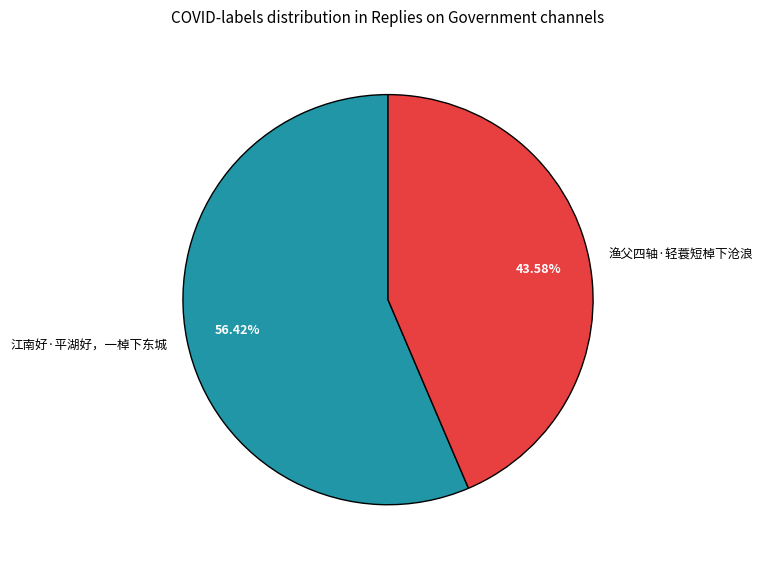

To the nearest percent, what is the combined percentage of 江南好·平湖好，一棹下东城 and 渔父四轴·轻蓑短棹下沧浪?

100%